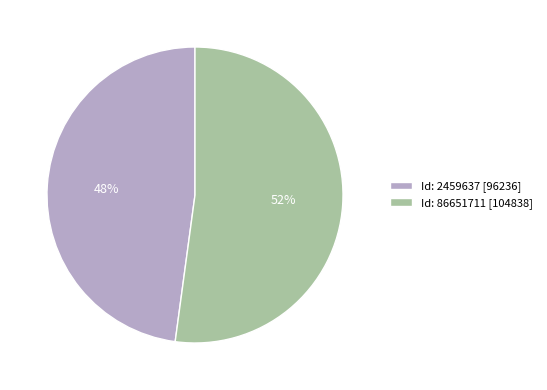

Between Id: 2459637 [96236] and Id: 86651711 [104838], which is larger?

Id: 86651711 [104838]